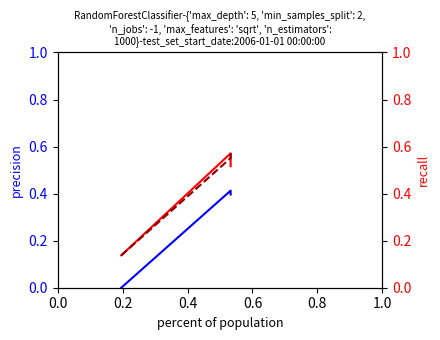

Is it true that job904_scenario1_2090 equals 0.9 at 0.4?

False